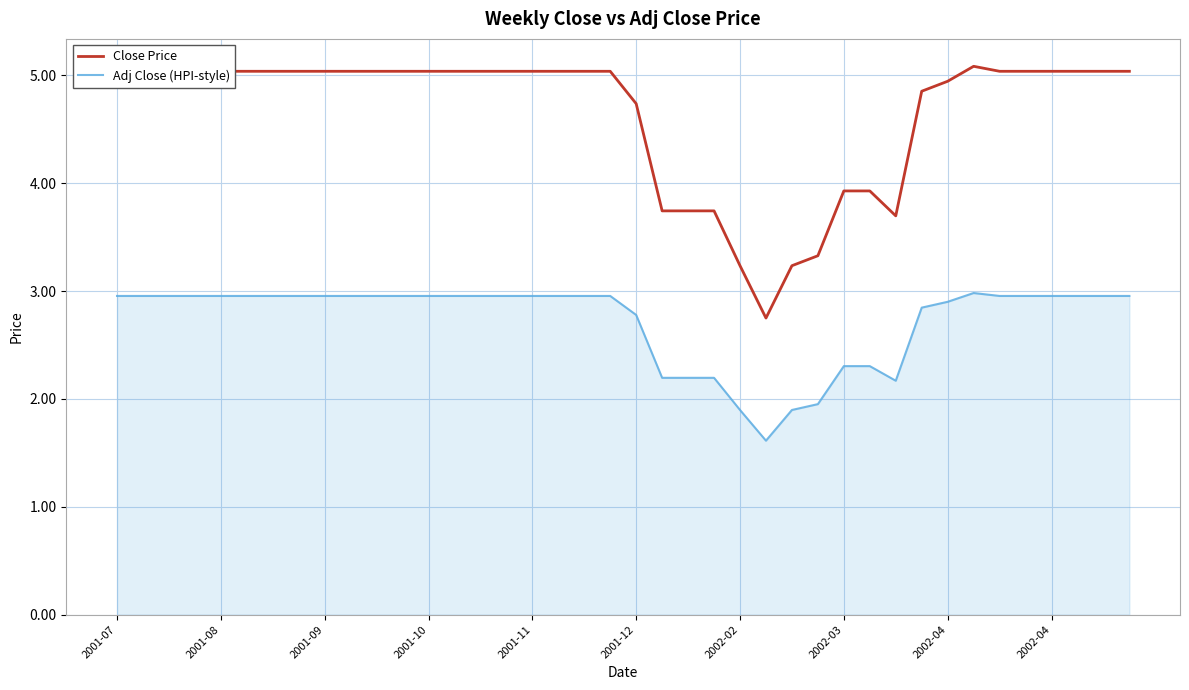

What is the difference between the maximum and minimum values in the Close Price series?

2.3